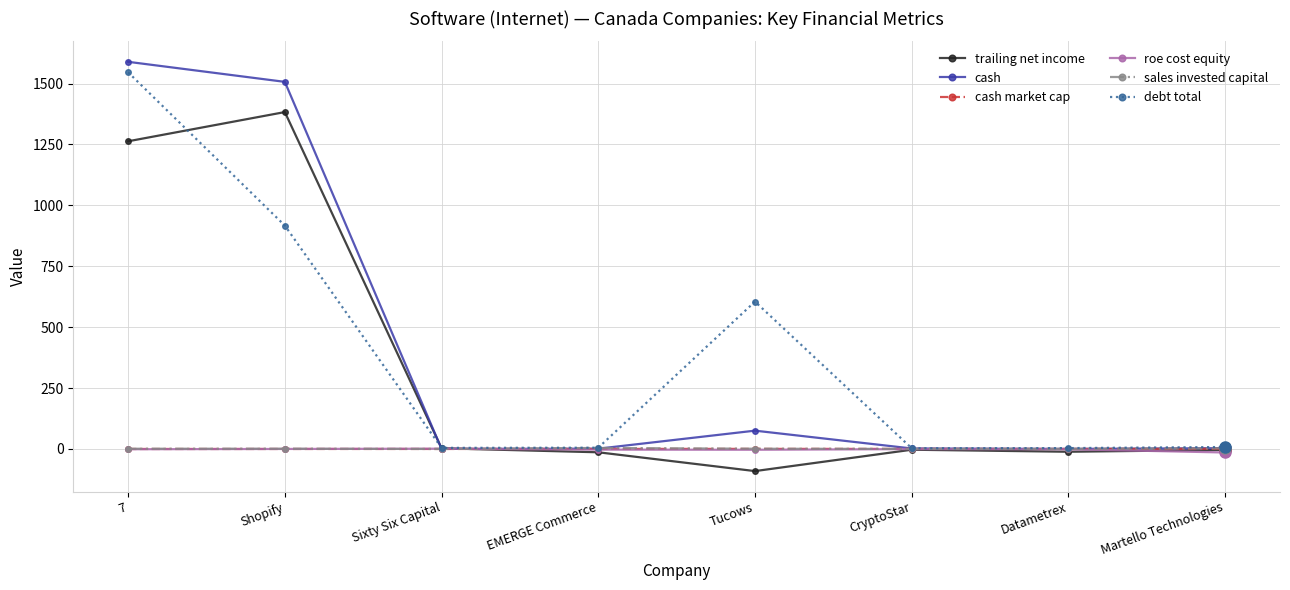

The value of trailing net income at Tucows is -90.8. True or false?

True